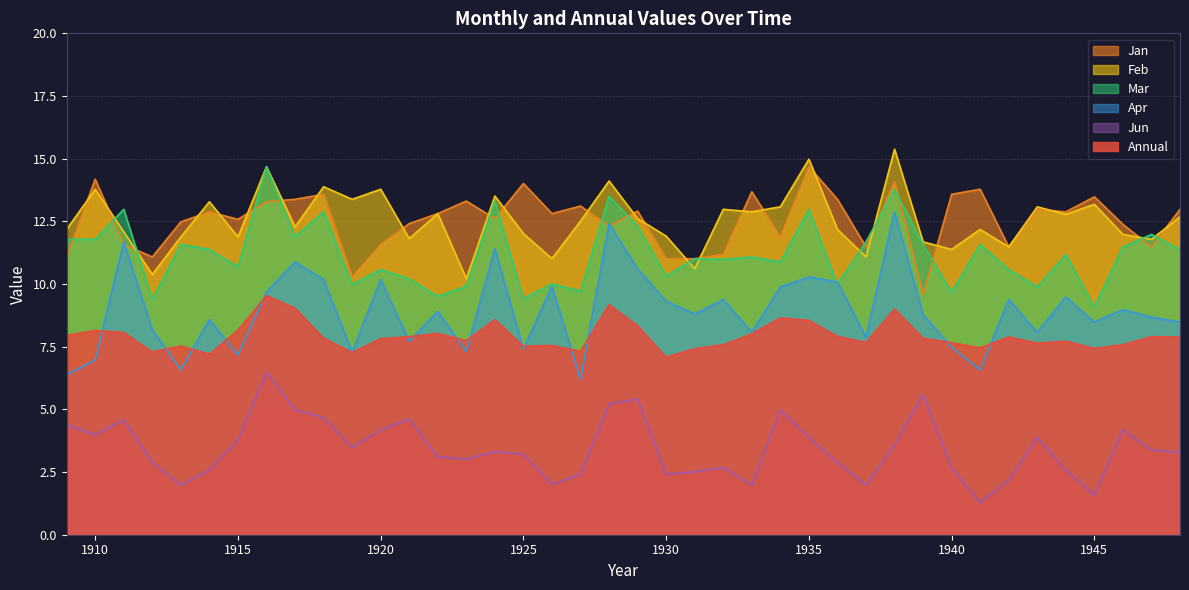

Count the number of categories in the chart.

40